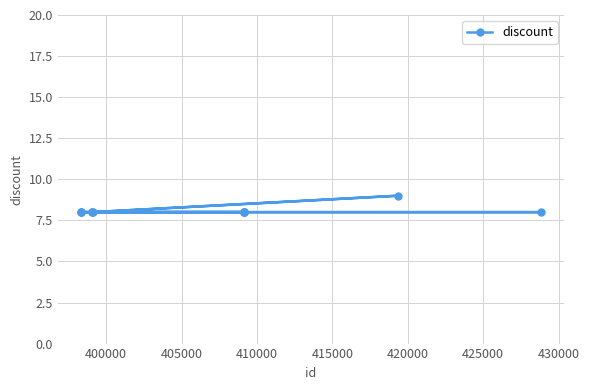

What is the value of the 6th point from the left?

8